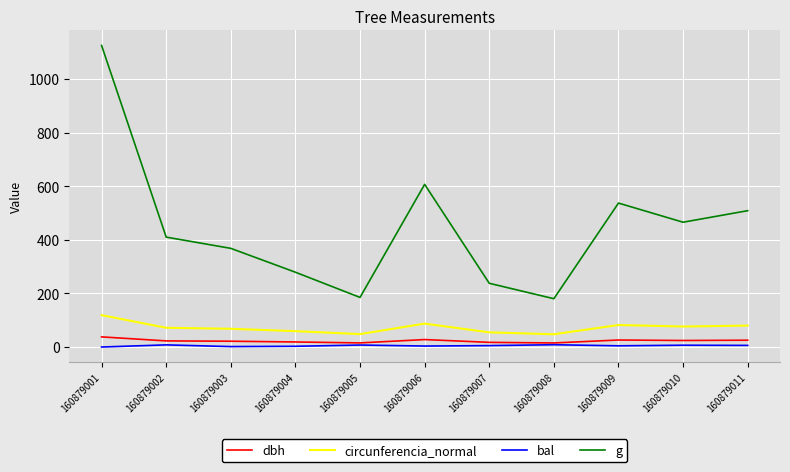

True or false: bal has a value of 4.5 at 160879009.

True